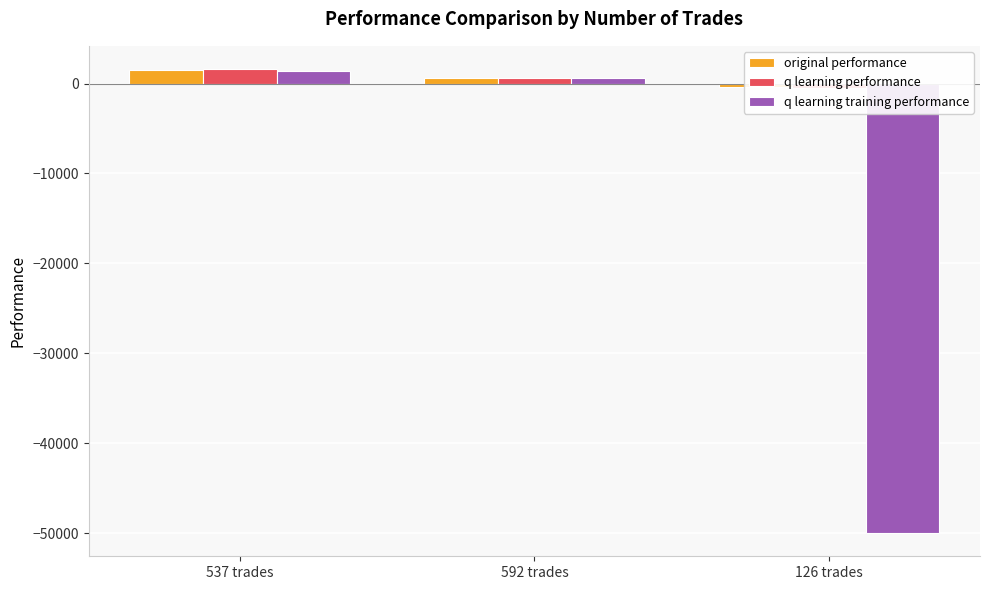

Which series changed the most between 537 trades and 592 trades?

q learning performance